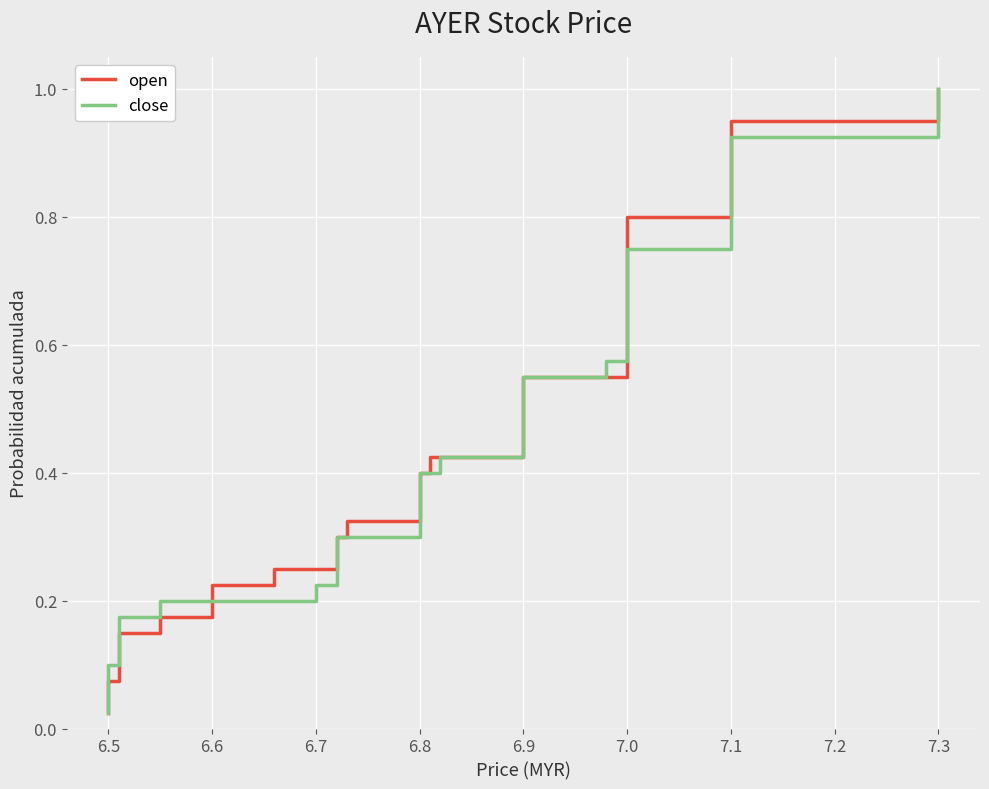

Reading right to left, transcribe all the data shown in this chart.

open: 1.0	1.0	0.9	0.9	0.9	0.9	0.8	0.8	0.8	0.8	0.8	0.7	0.7	0.7	0.7	0.6	0.6	0.6	0.6	0.5	0.5	0.5	0.5	0.4	0.4	0.4	0.3	0.3	0.3	0.3	0.2	0.2	0.2	0.2	0.1	0.1	0.1	0.1	0.1	0.0
close: 1.0	1.0	0.9	0.9	0.9	0.9	0.8	0.8	0.8	0.8	0.8	0.7	0.7	0.7	0.7	0.6	0.6	0.6	0.6	0.5	0.5	0.5	0.5	0.4	0.4	0.4	0.3	0.3	0.3	0.3	0.2	0.2	0.2	0.2	0.1	0.1	0.1	0.1	0.1	0.0